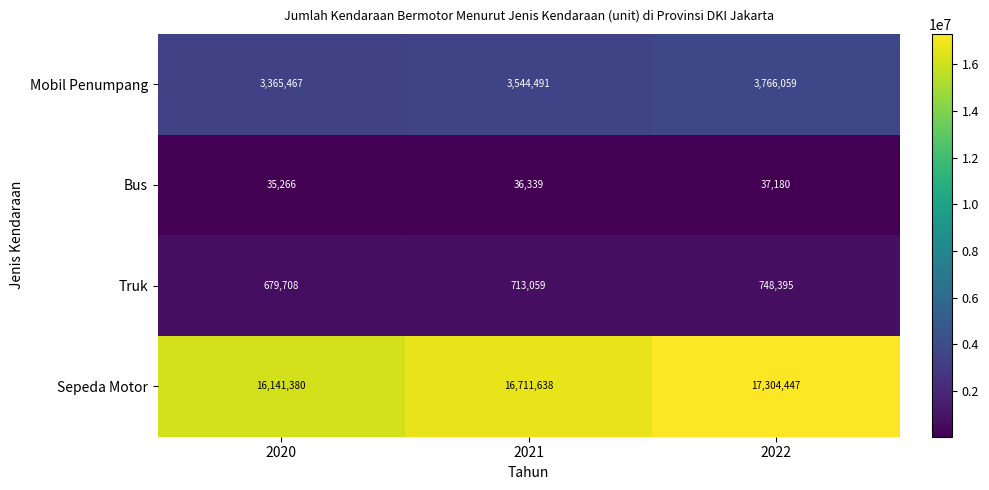

How many series are shown in this chart?

4